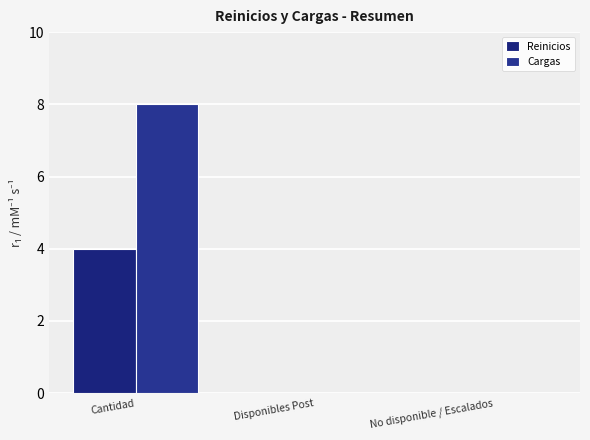

Between Cantidad and Disponibles Post, which series saw the biggest shift?

Cargas